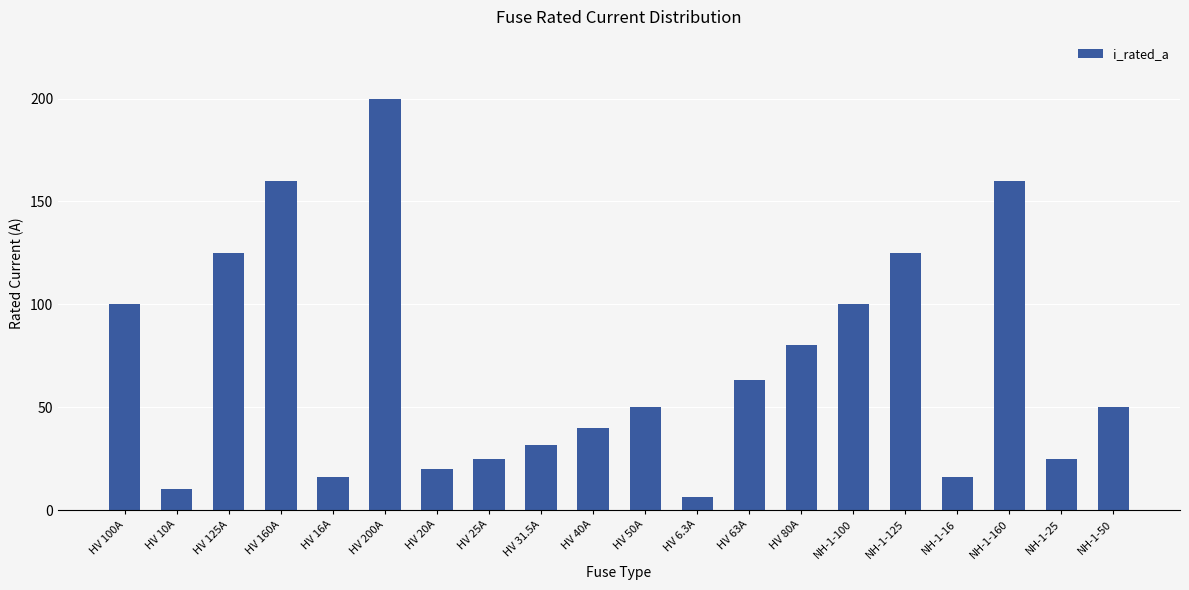

What is the smallest value displayed?

6.3